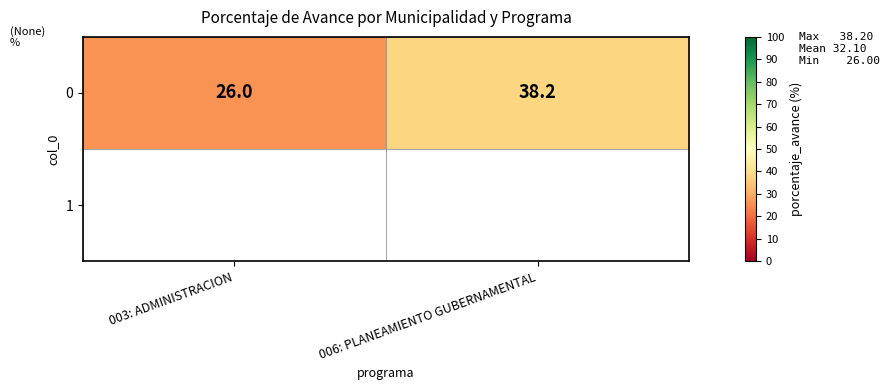

How many data points are above 38?

1